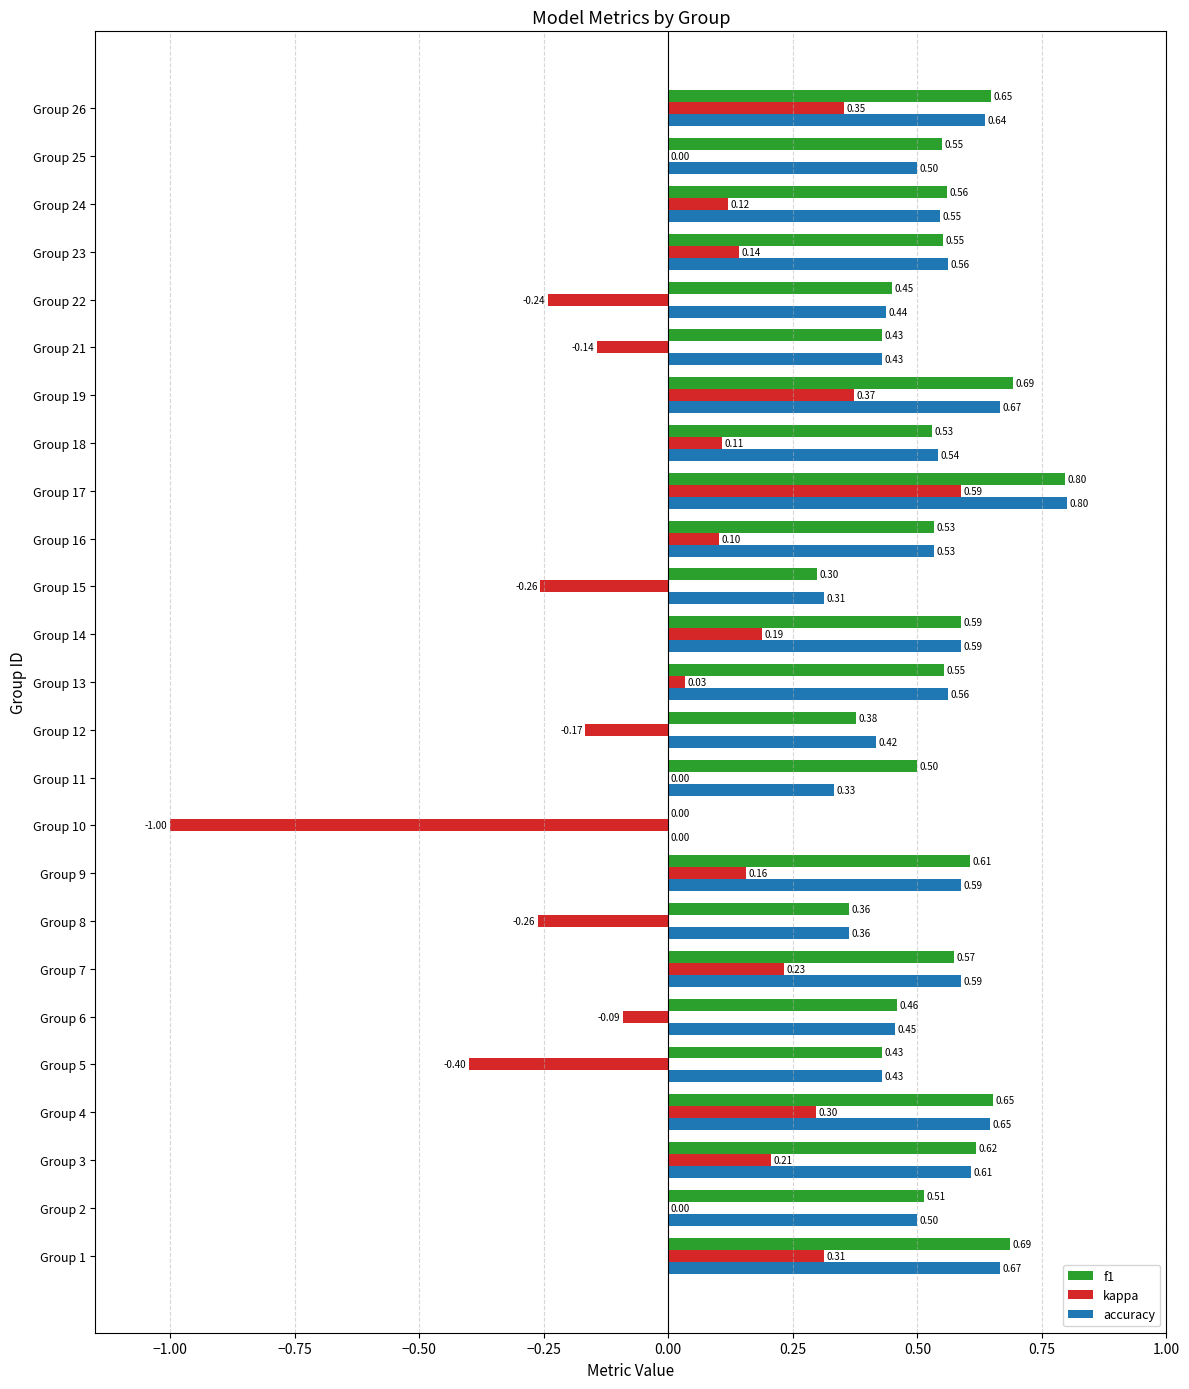

What is the maximum value shown in the chart?

0.8